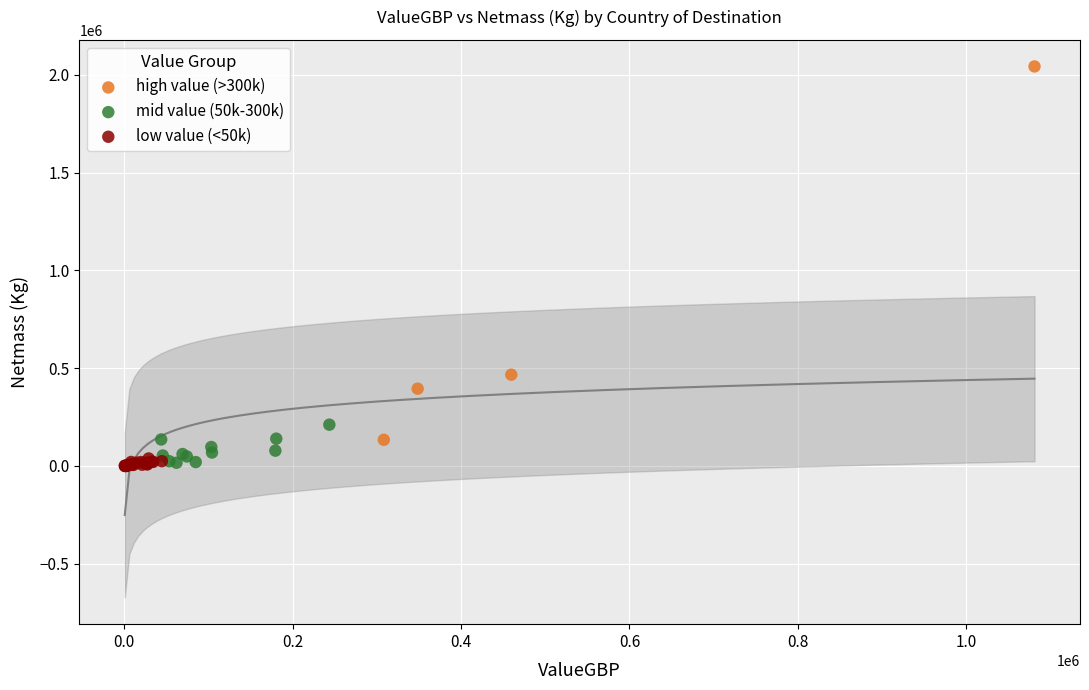

Which series contains the highest Y value?

high value (>300k)